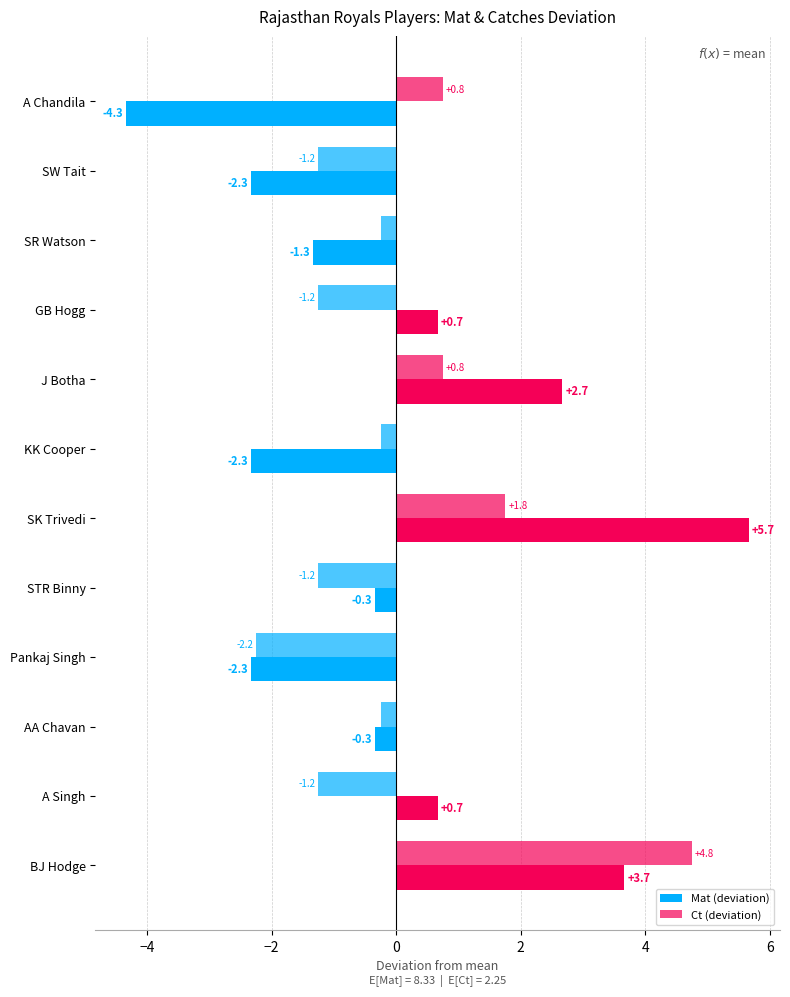

How many series are shown in this chart?

2